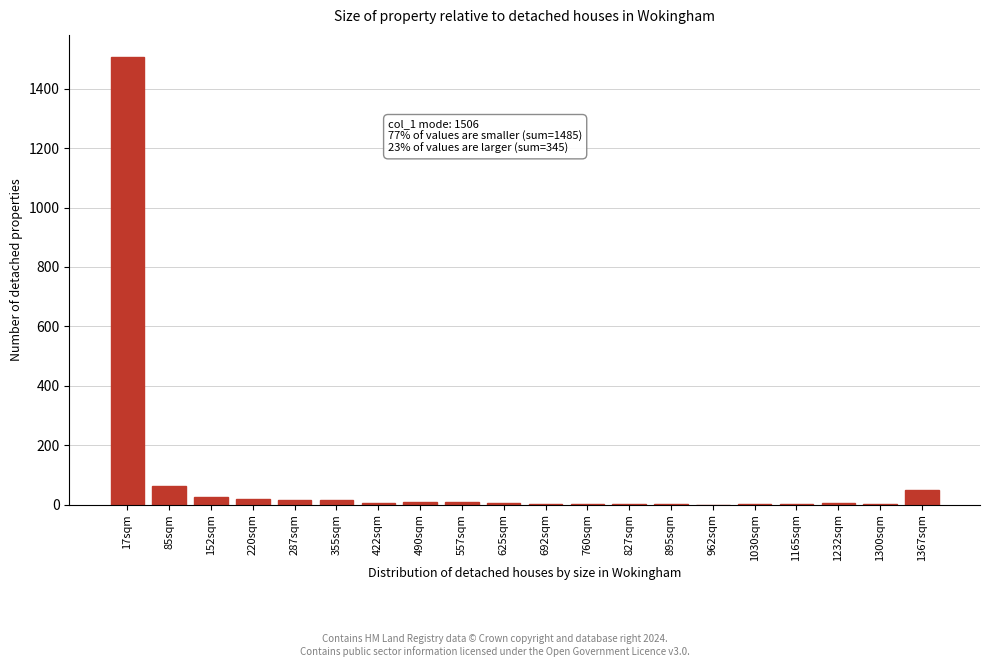

What is the sum of all values?

1743